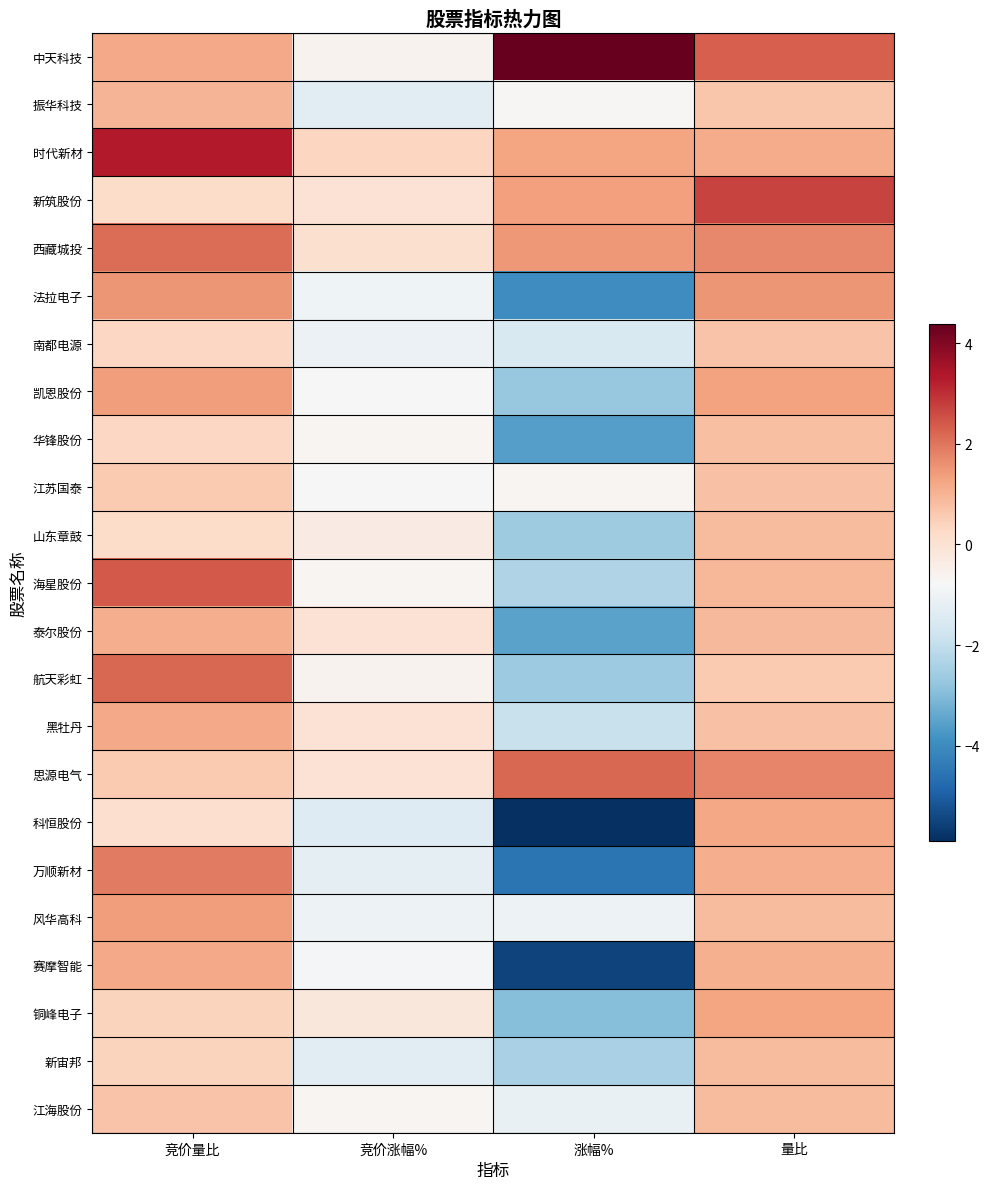

What is the total value across all series at 涨幅%?

-38.9